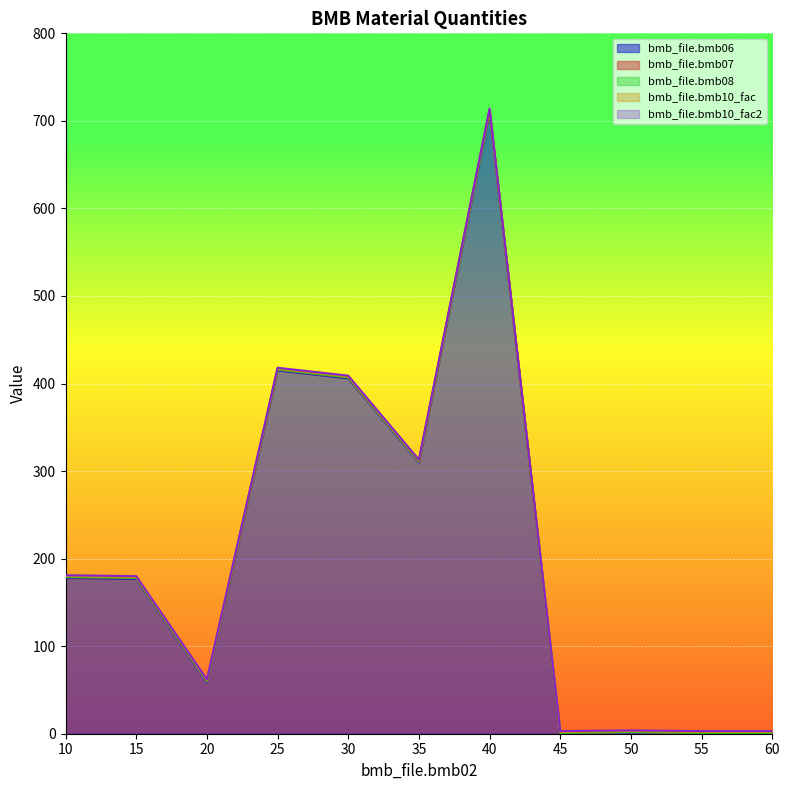

What is the difference between the second highest and minimum values in the bmb_file.bmb06 series?

415.0